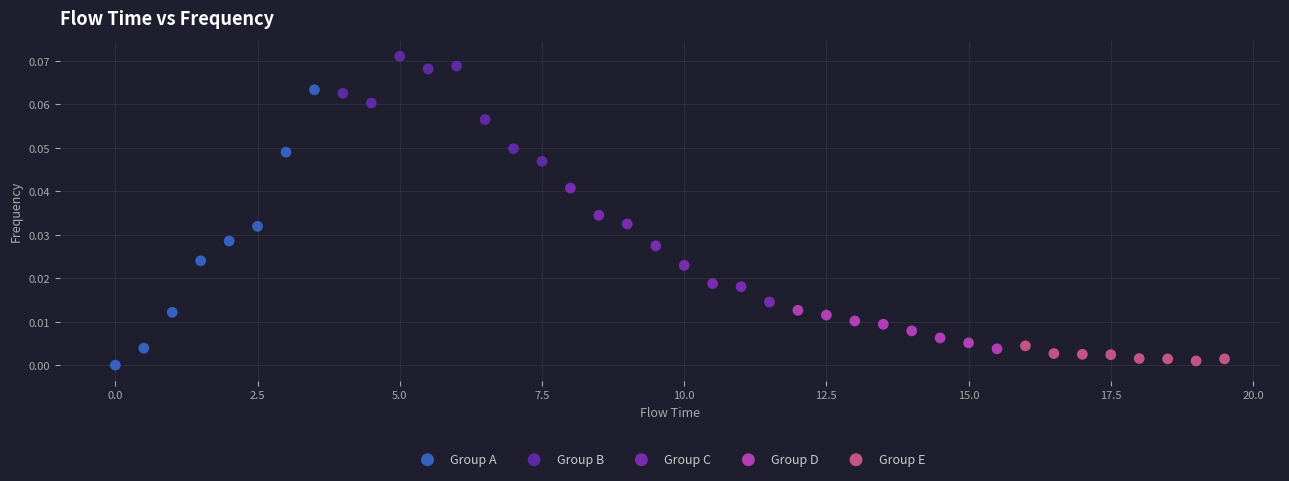

Which series reaches the maximum Y coordinate?

Group B